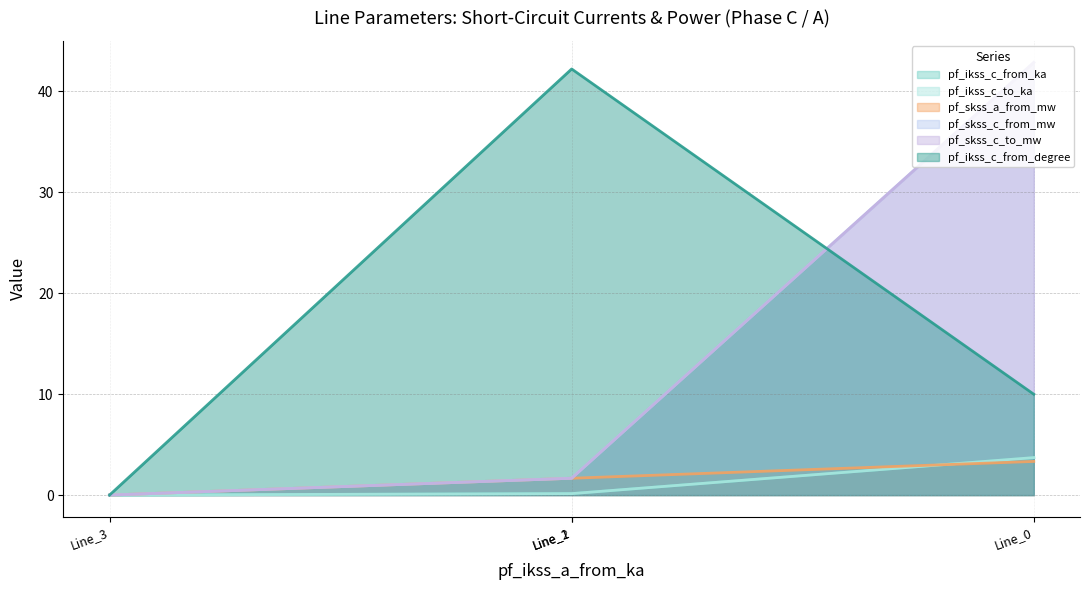

How many intersections are there between pf_skss_a_from_mw and pf_ikss_c_to_ka?

1